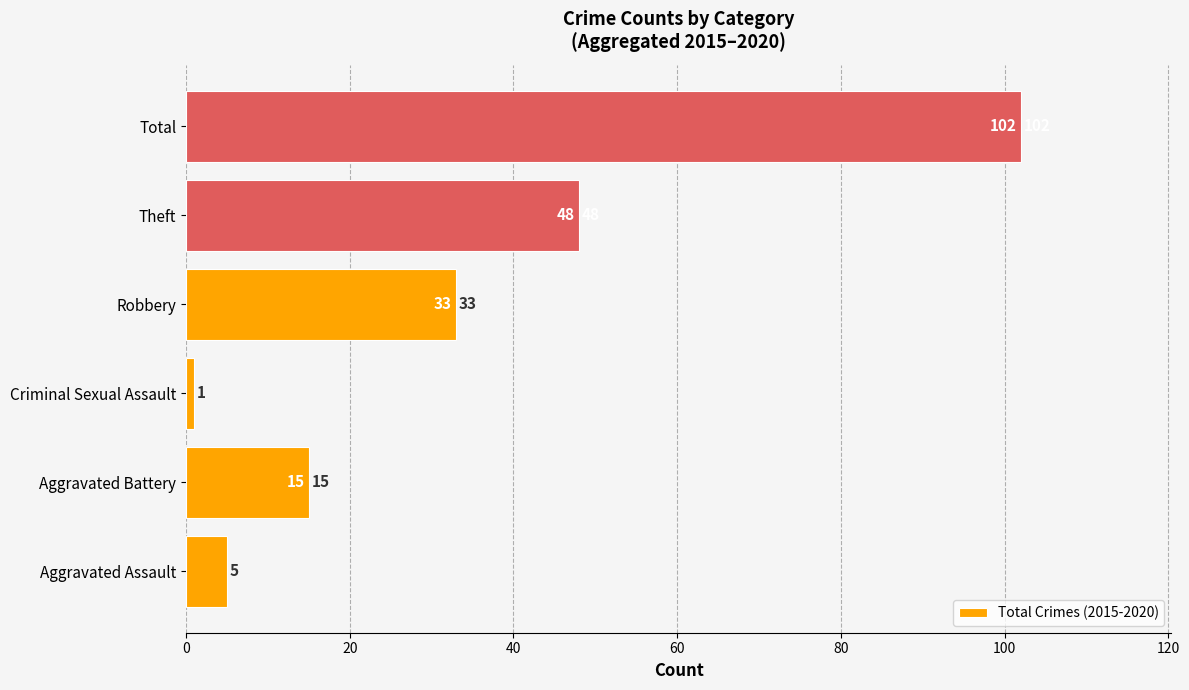

How many bars are there in total?

6